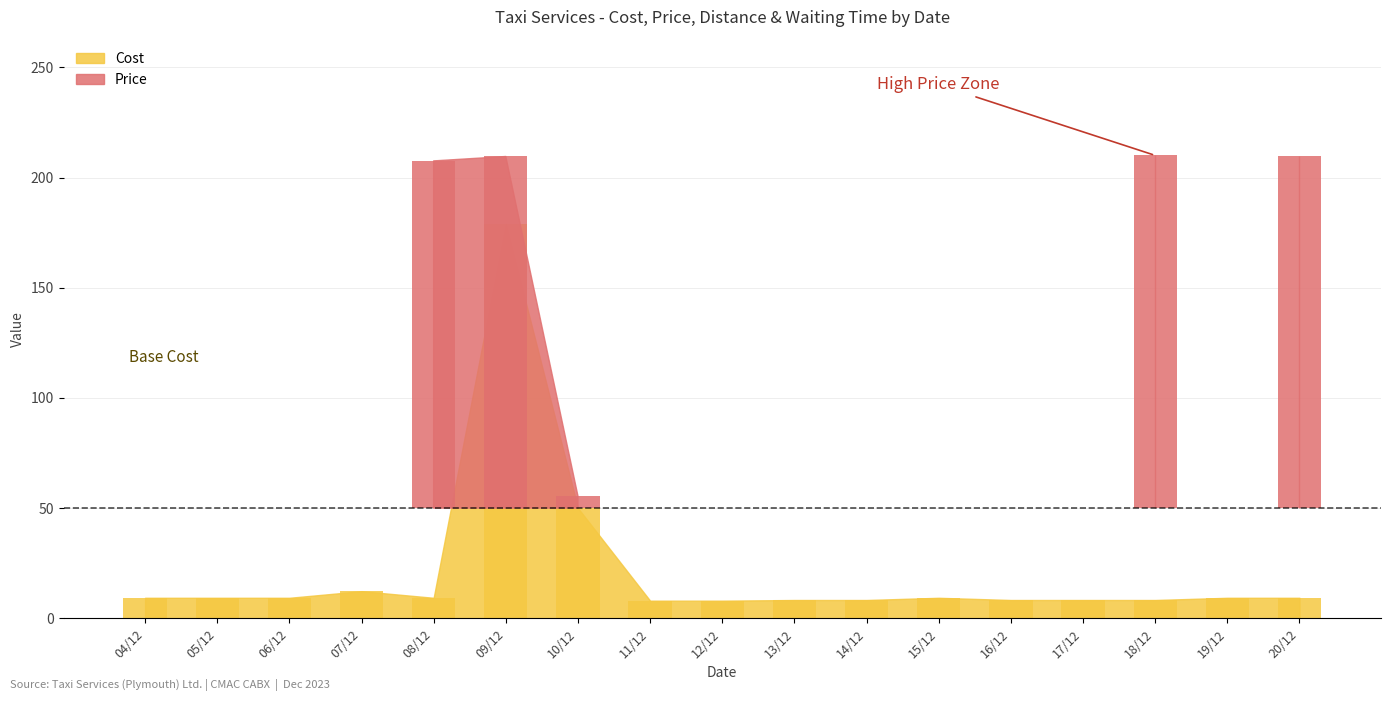

At which category does the chart reach its minimum across all series?

04/12